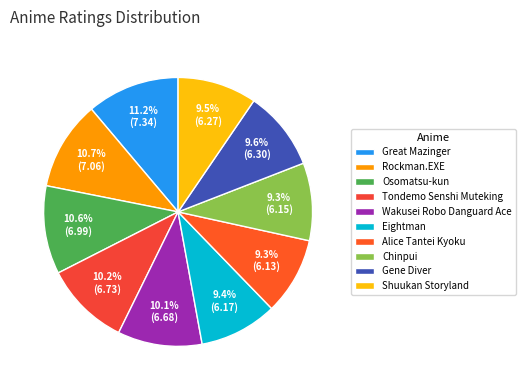

What percentage is NOT represented by Eightman?

90.6%